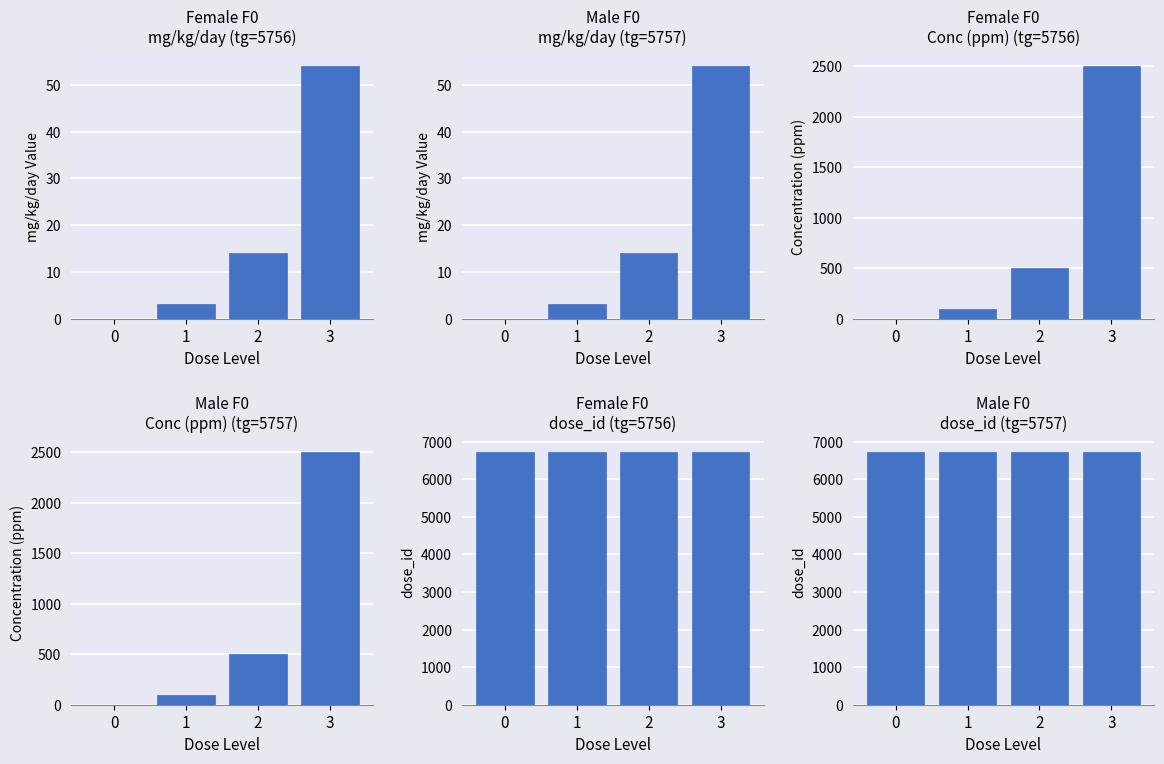

At which category is the sum across all series the highest?

3